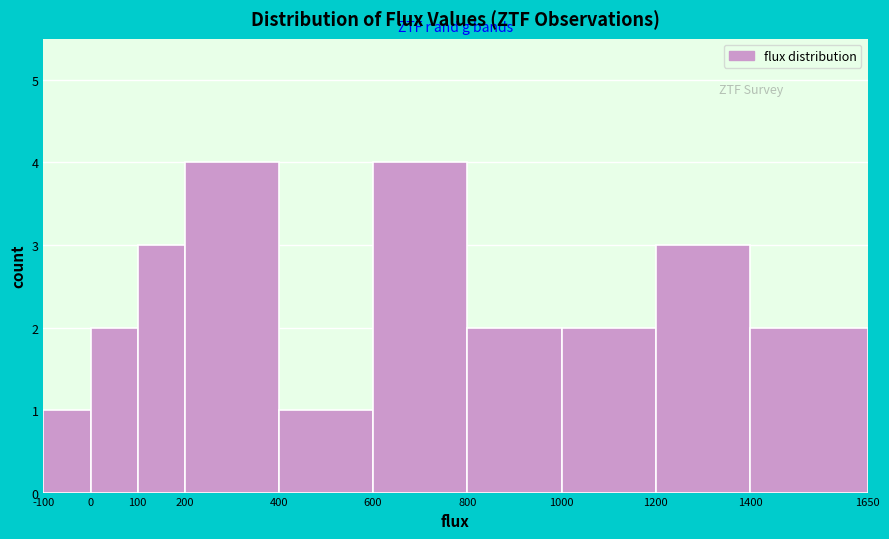

Reading left to right, list every bar in this chart as the range it spans on the x-axis followed by its height. The values are not printed on the chart, so give them approximately, as read against the axis.

-100 to 0: 1
0 to 100: 2
100 to 200: 3
200 to 400: 4
400 to 600: 1
600 to 800: 4
800 to 1000: 2
1000 to 1200: 2
1200 to 1400: 3
1400 to 1650: 2